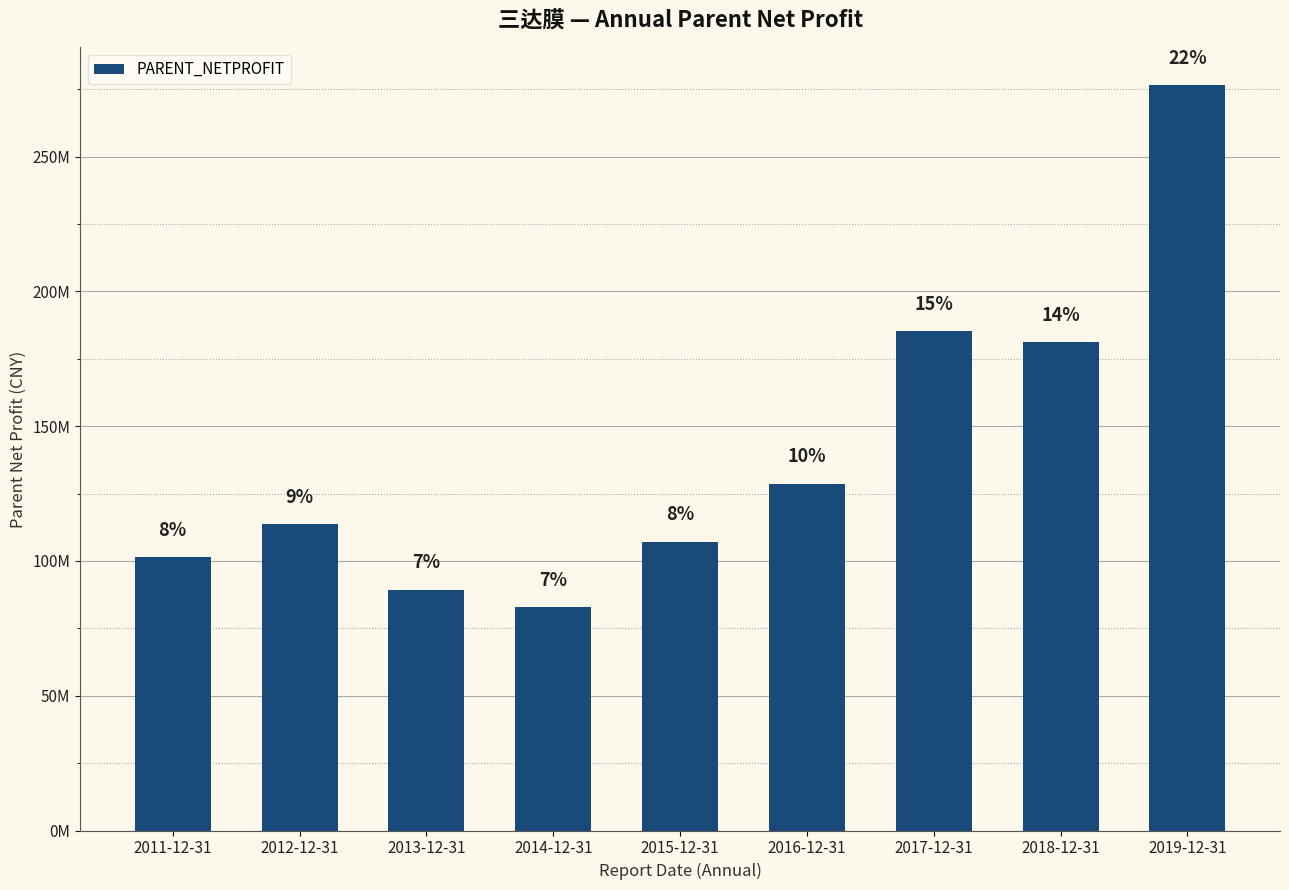

Reading left to right, list all the values displayed in this chart.

2011-12-31=101496700.0	2012-12-31=113614700.0	2013-12-31=89400400.0	2014-12-31=82768200.0	2015-12-31=107198700.0	2016-12-31=128716697.1	2017-12-31=185231016.4	2018-12-31=181321744.1	2019-12-31=276667904.7